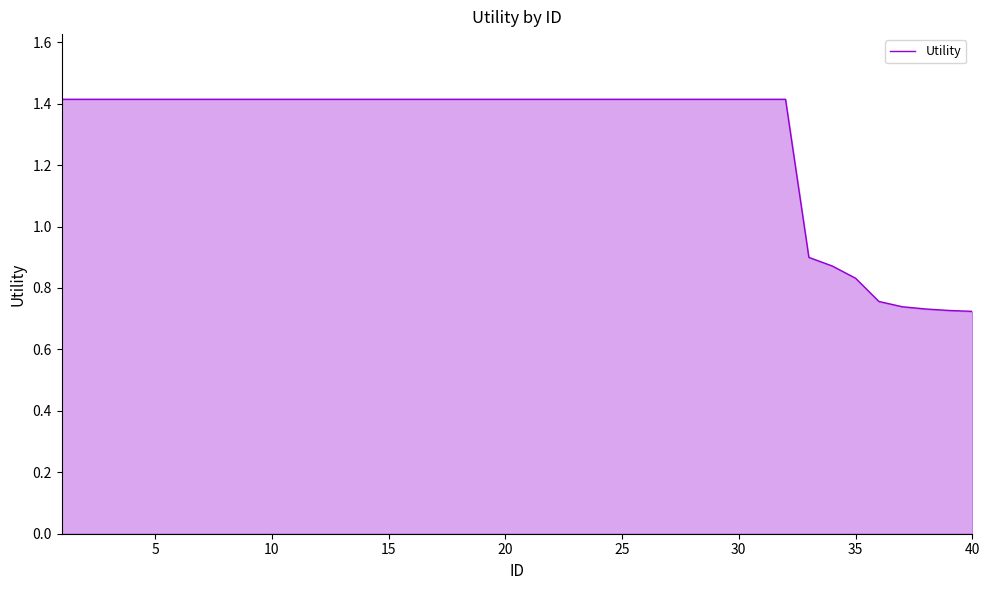

What is the greatest value displayed?

1.4